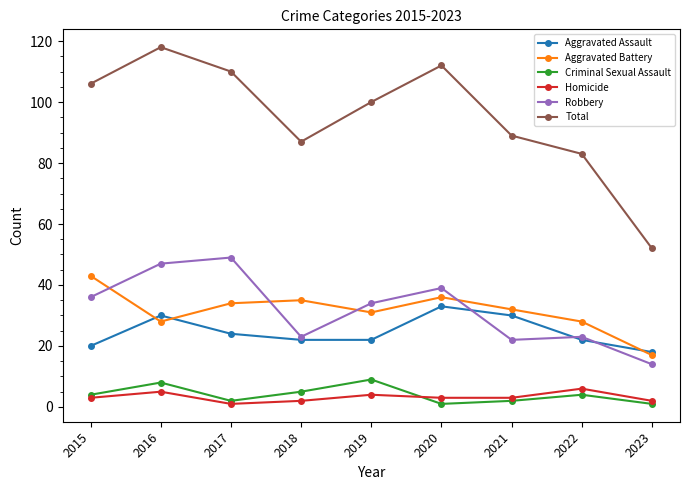

Which series has the largest total across all categories?

Total